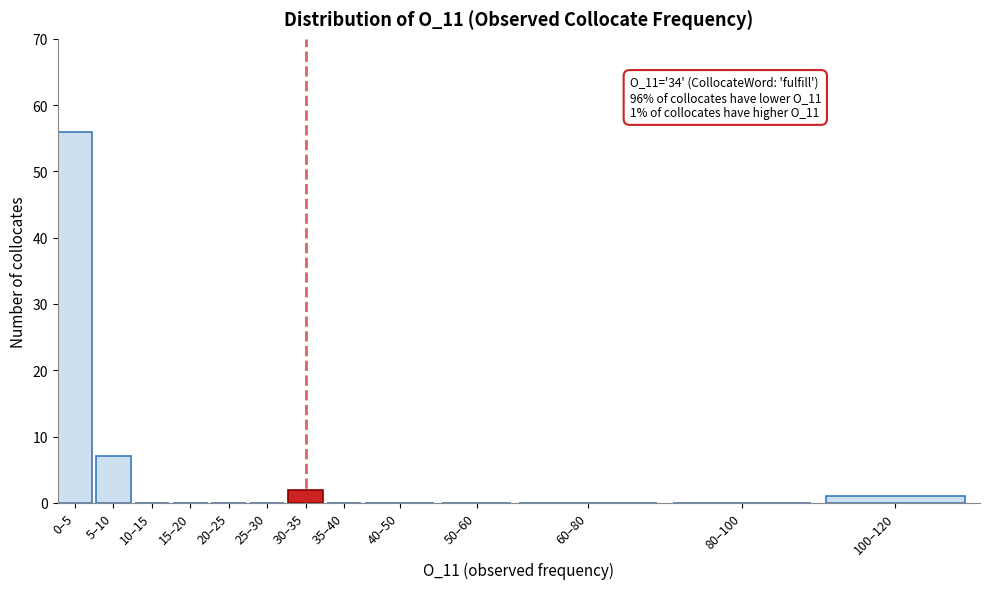

Reading left to right, list all the values displayed in this chart.

0–5=56	5–10=7	10–15=0	15–20=0	20–25=0	25–30=0	30–35=2	35–40=0	40–50=0	50–60=0	60–80=0	80–100=0	100–120=1